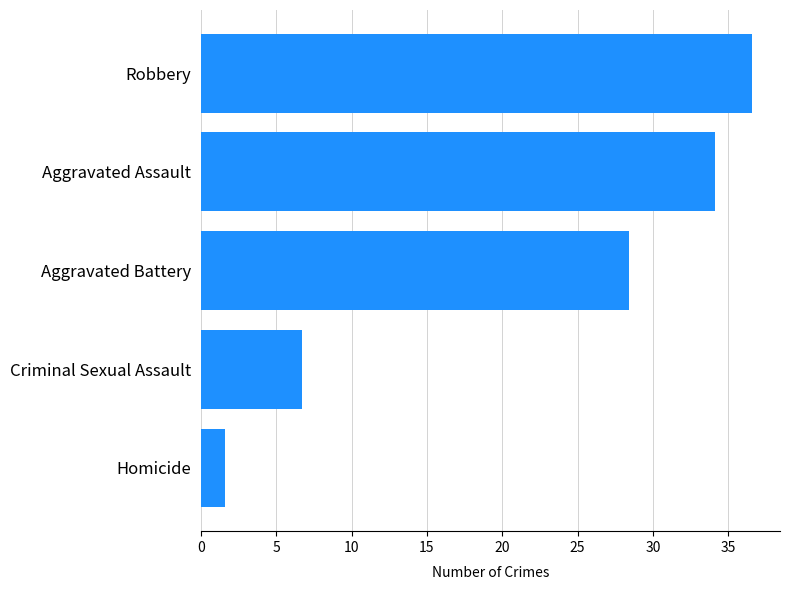

What is the difference between the maximum and minimum values?

35.0